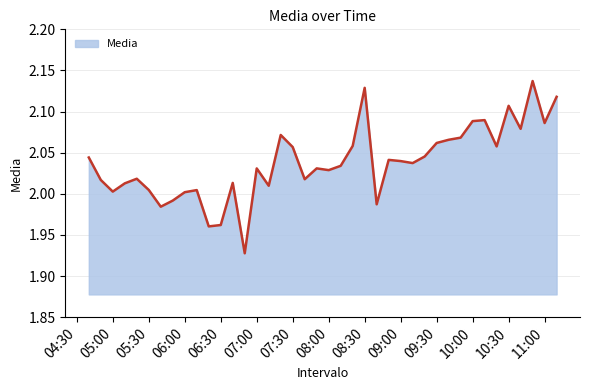

Reading left to right, transcribe all the data shown in this chart.

2.0	2.0	2.0	2.0	2.0	2.0	2.0	2.0	2.0	2.0	2.0	2.0	2.0	1.9	2.0	2.0	2.1	2.1	2.0	2.0	2.0	2.0	2.1	2.1	2.0	2.0	2.0	2.0	2.0	2.1	2.1	2.1	2.1	2.1	2.1	2.1	2.1	2.1	2.1	2.1